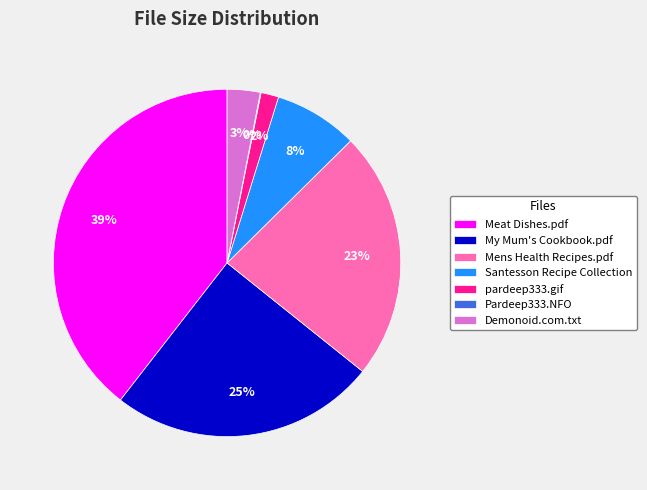

What is the ratio of the value at Meat Dishes.pdf to the value at My Mum's Cookbook.pdf?

1.6